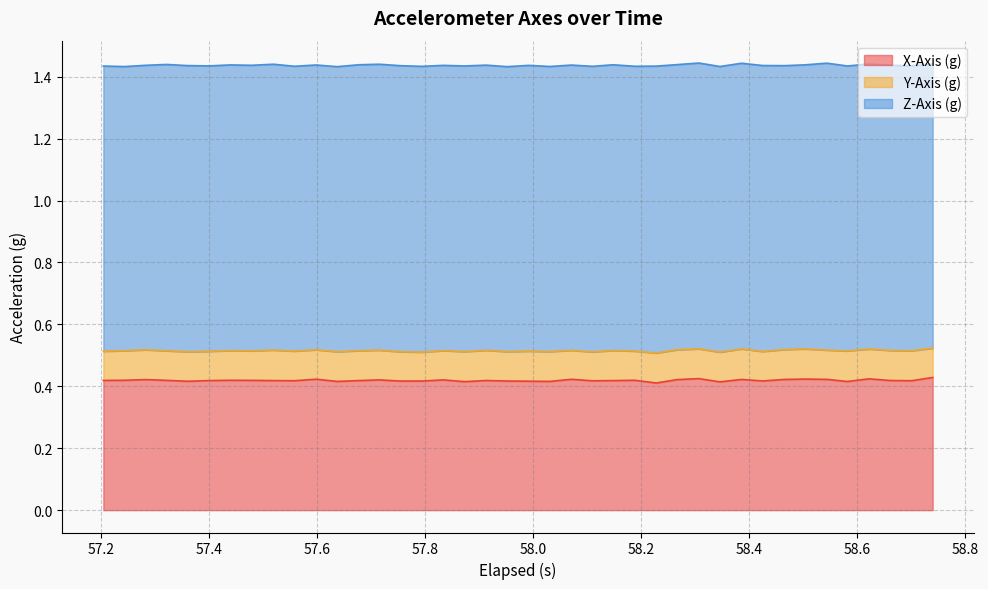

List the series in order of their peak value, highest first.

Z-Axis (g), X-Axis (g), Y-Axis (g)